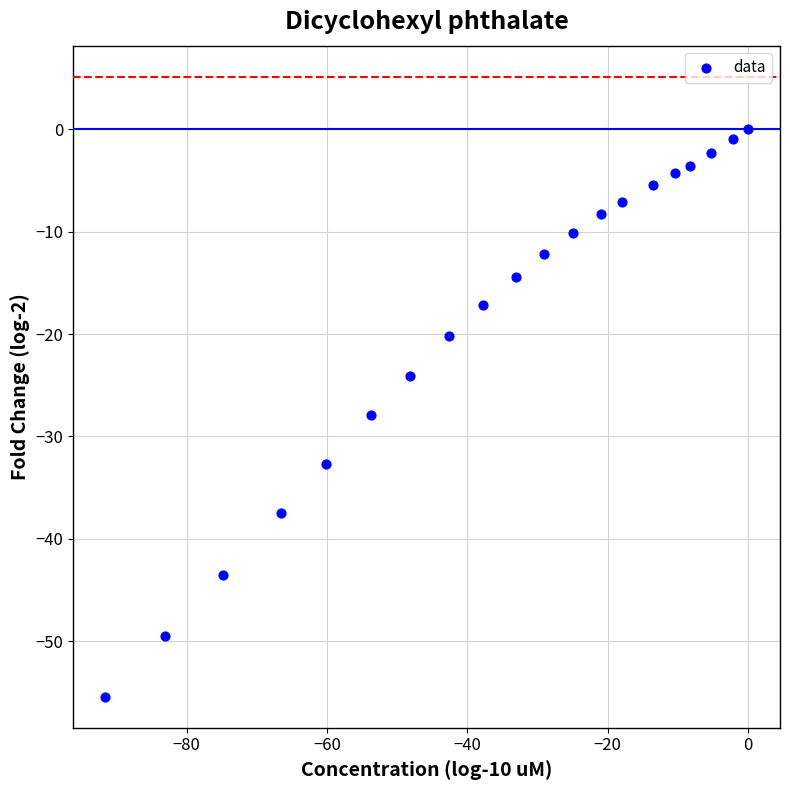

What is the range of Y values (max minus min)?

55.4